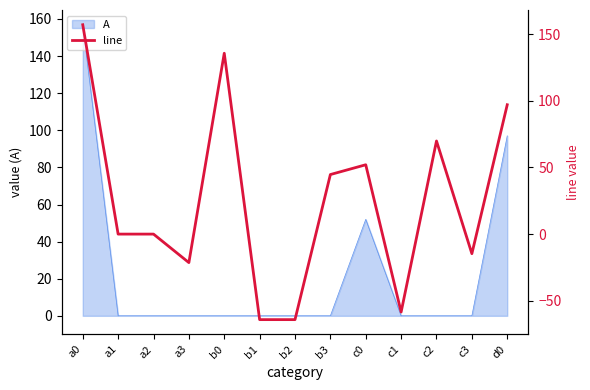

The value at b2 is -64.1. True or false?

True